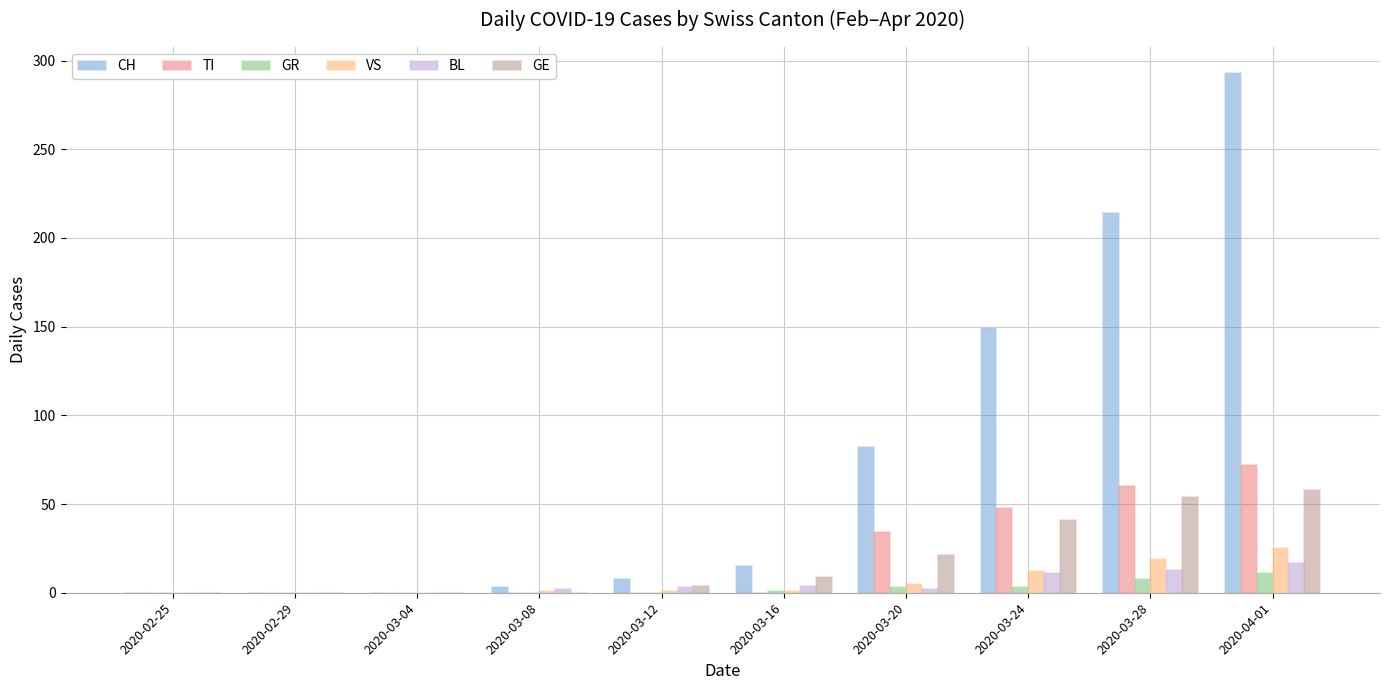

Count the number of data series in this chart.

6